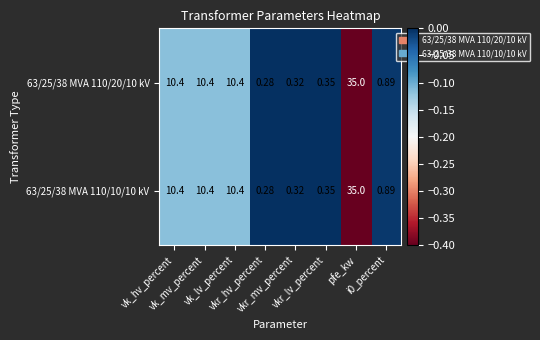

At which category is the sum across all series the highest?

pfe_kw